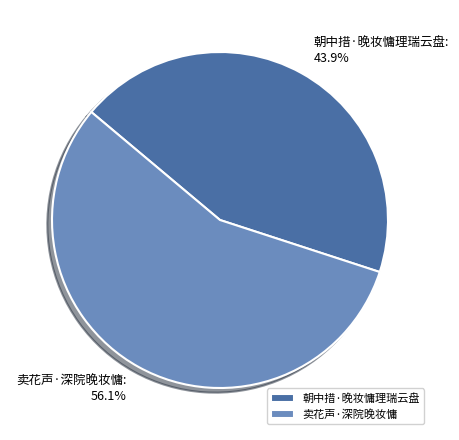

How much of the chart is everything except 卖花声·深院晚妆慵?

43.9%